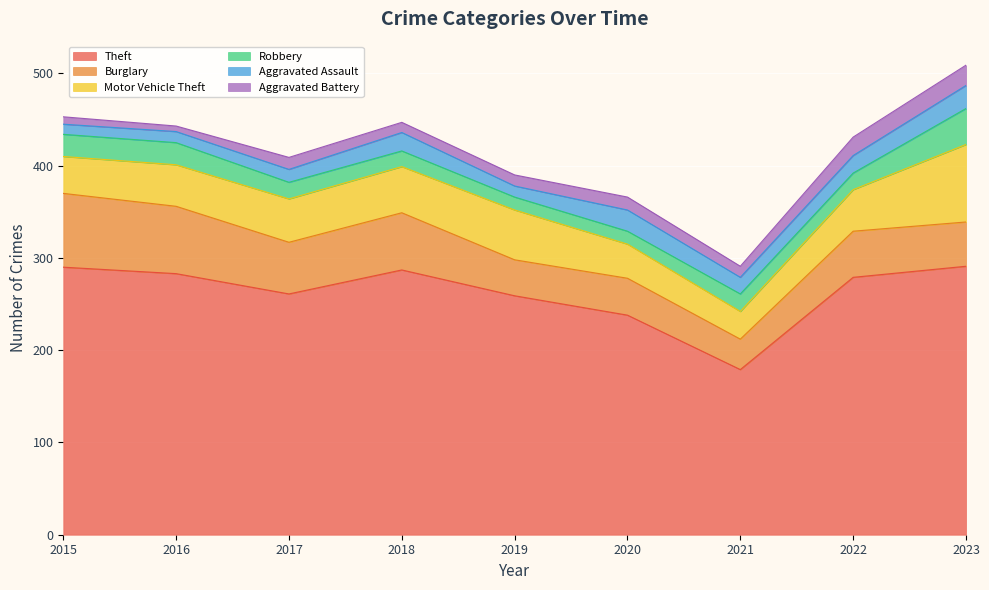

Does the chart display data point markers on the line(s)?

No